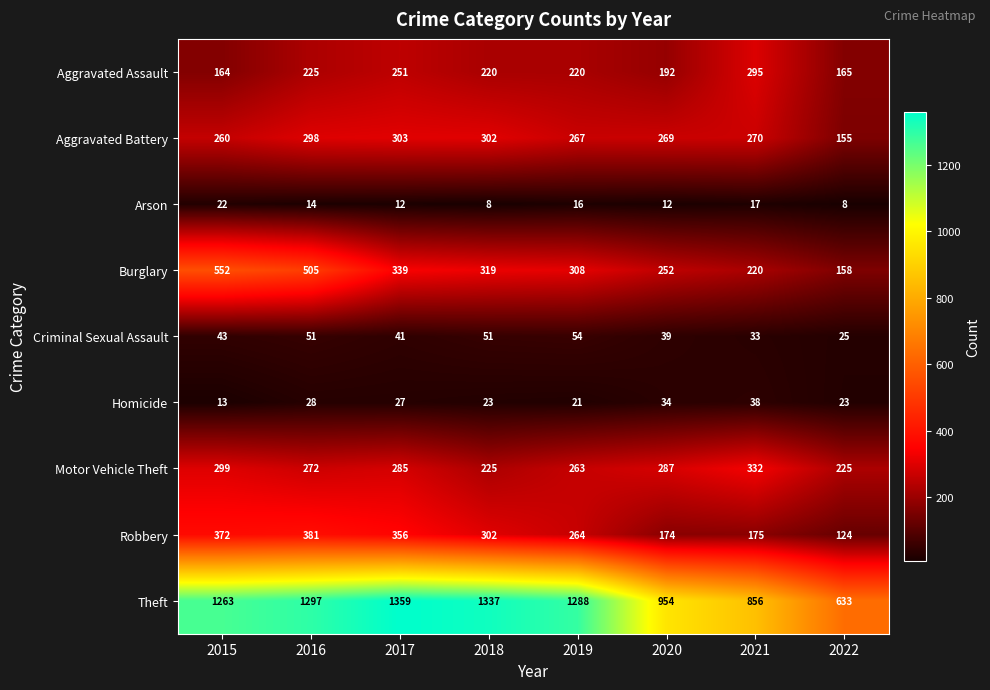

What is the minimum value shown in the chart?

8